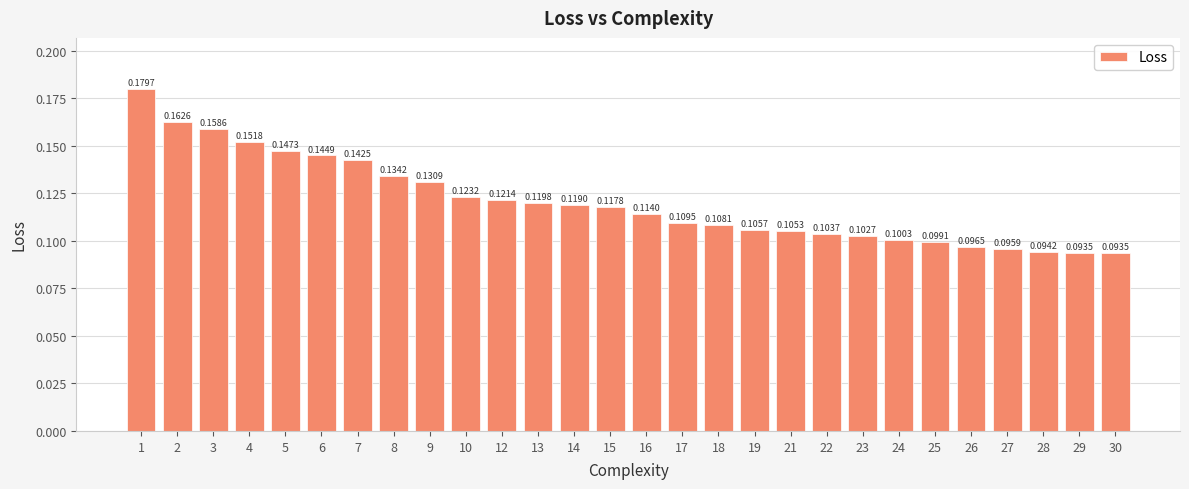

What is the sum of the values at 4 and 7?

0.3